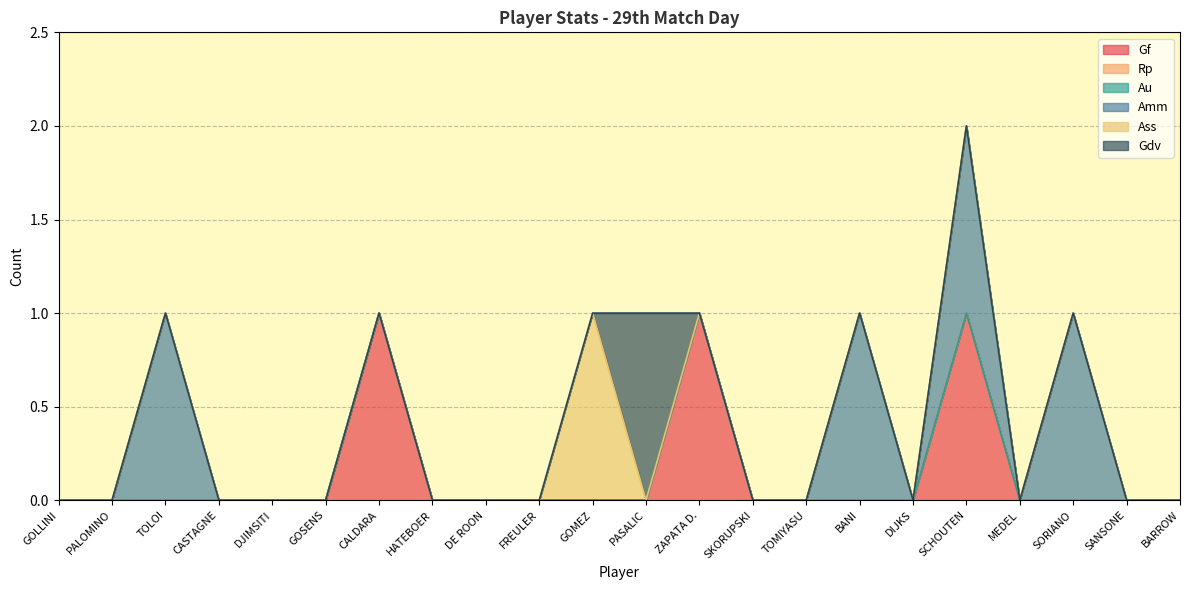

What are all the series names shown in the legend?

Gf, Rp, Au, Amm, Ass, Gdv